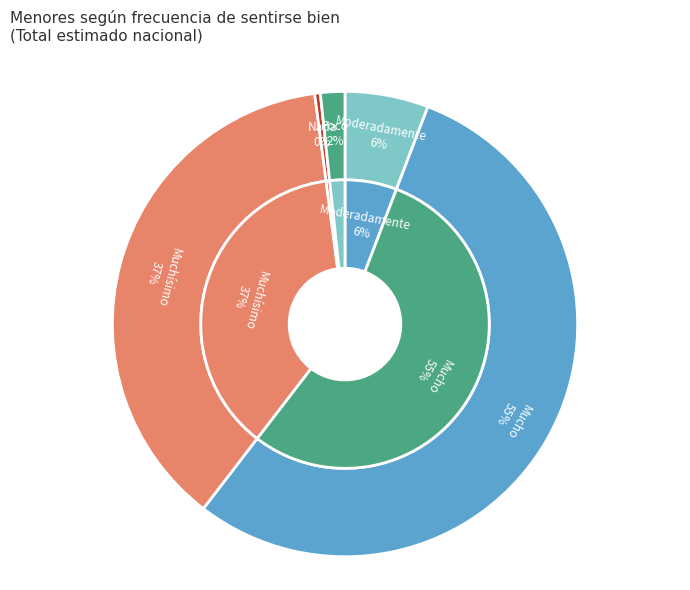

Is there any slice that represents more than half of the pie?

Yes